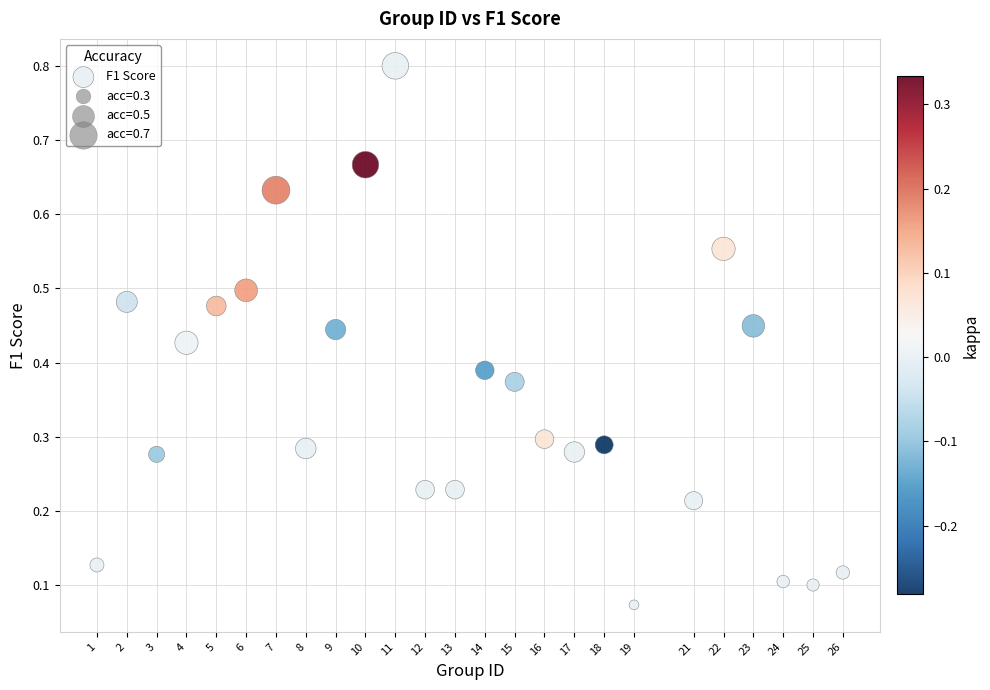

What is the range of X values (max minus min)?

25.0